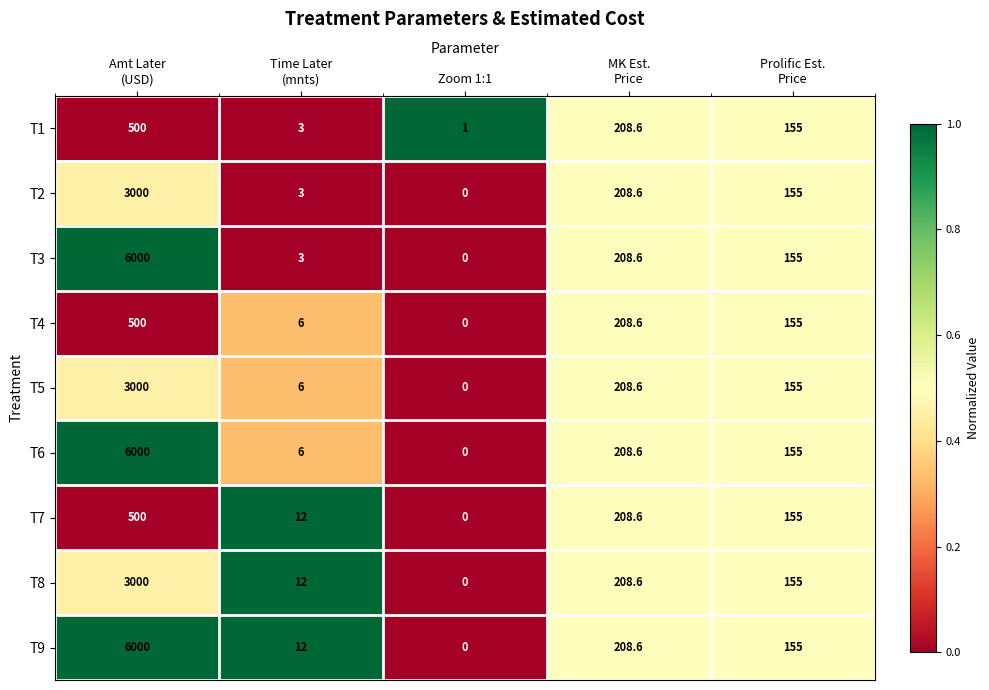

At which category is the sum across all series the highest?

Amt Later
(USD)